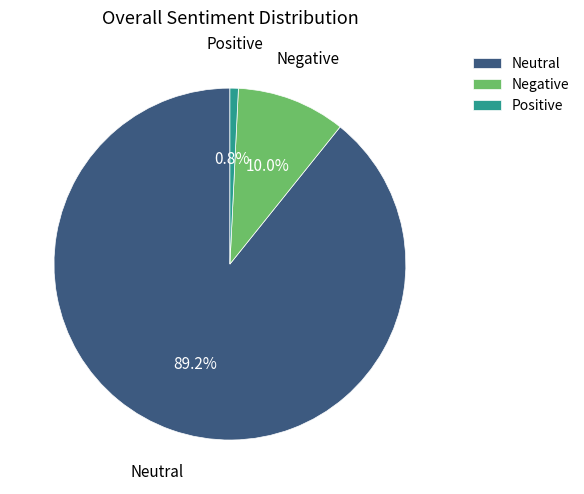

Between Negative and Neutral, which is larger?

Neutral